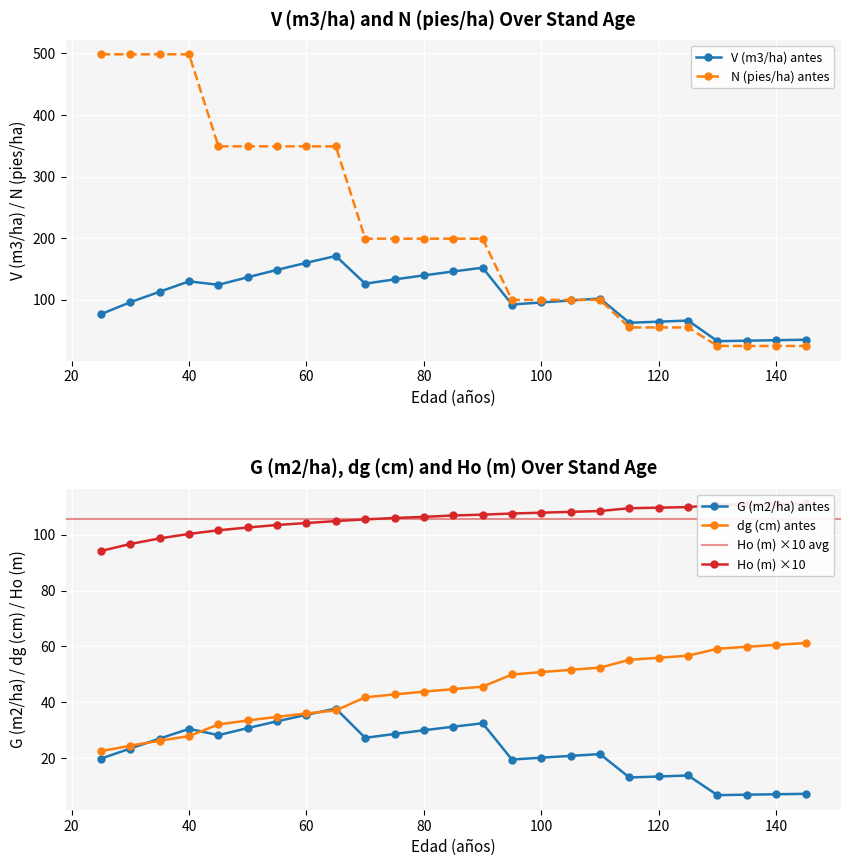

What is the difference between the second highest and minimum values in the dg (cm) antes series?

38.0